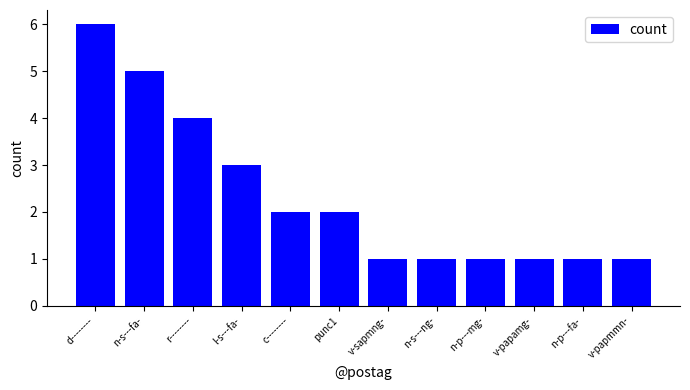

How many values are between 1 and 4?

10